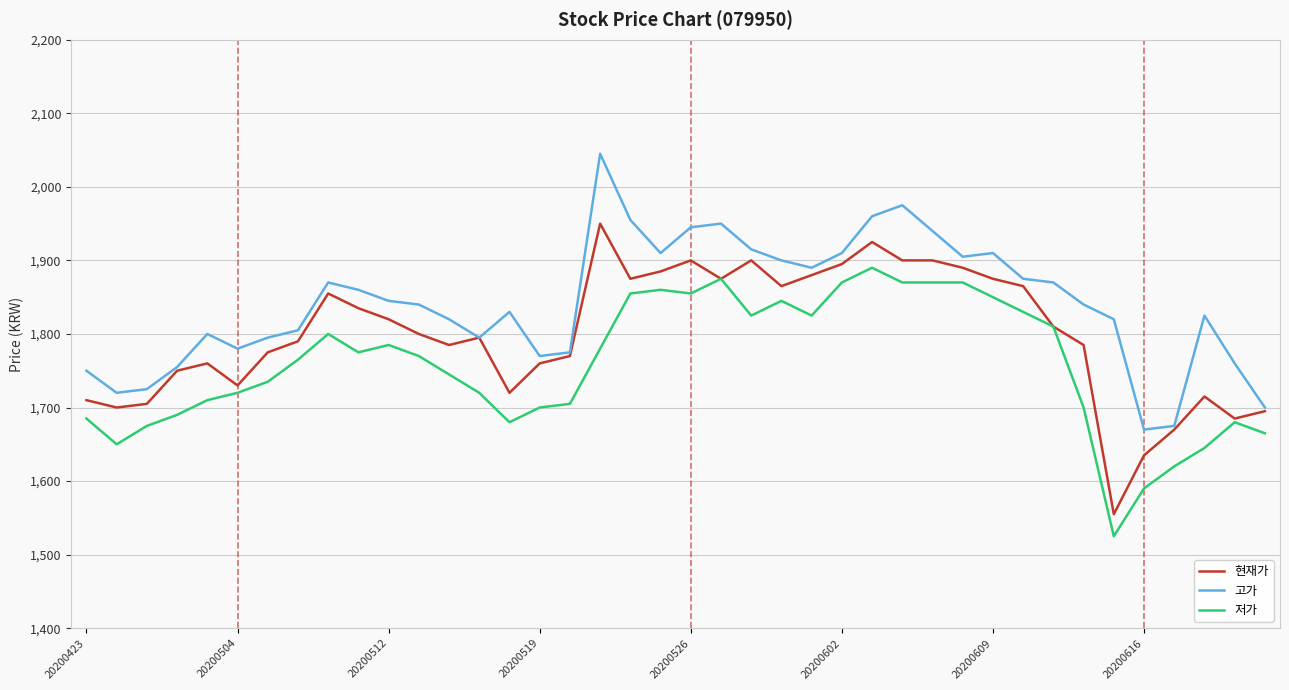

What is the maximum value shown in the chart?

2045